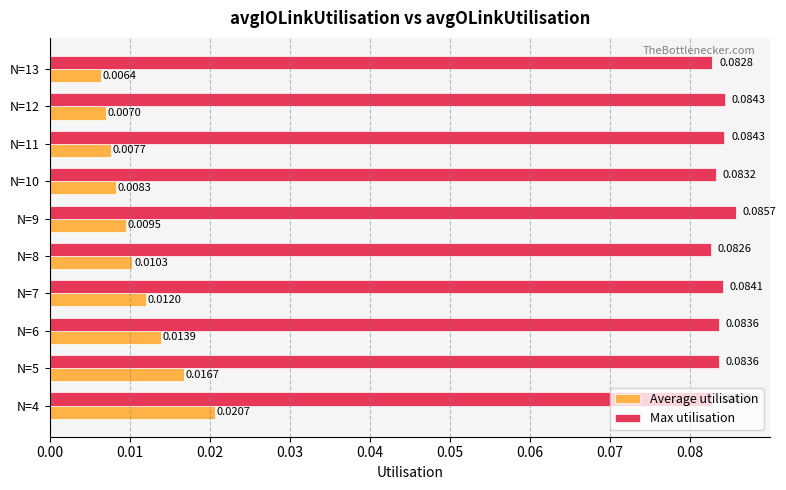

Rank the series at N=11 from highest to lowest value.

Max utilisation, Average utilisation